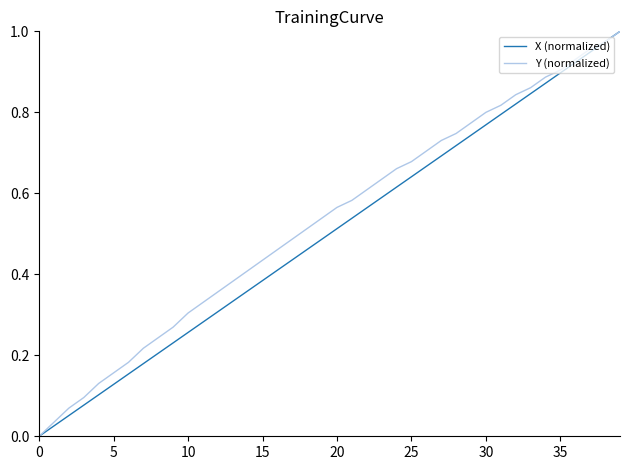

What are all the series names shown in the legend?

X (normalized), Y (normalized)